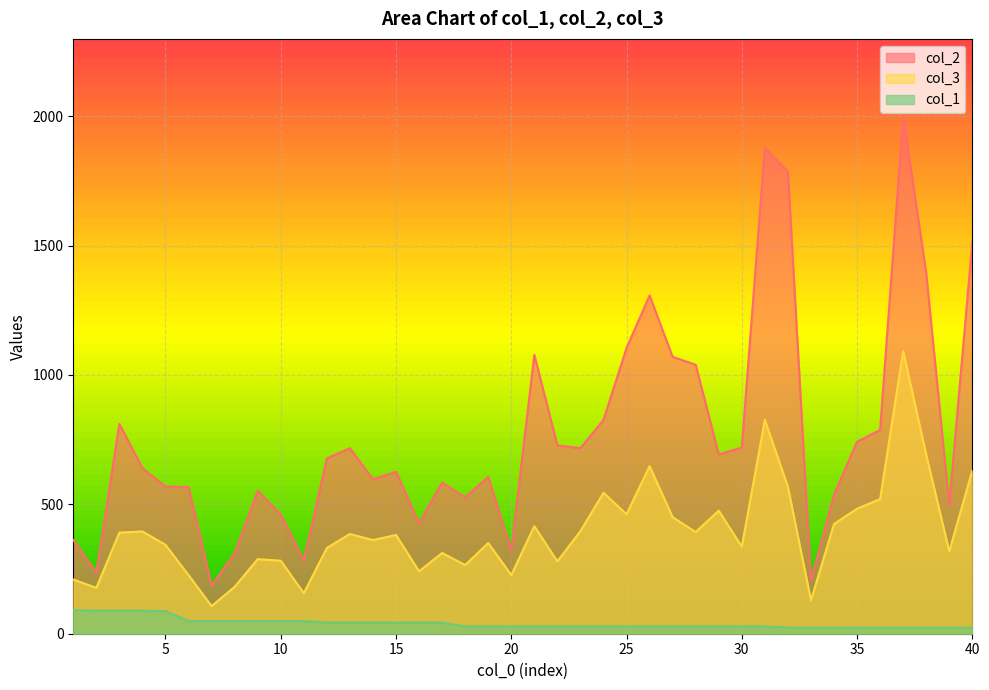

Which label corresponds to the largest value in the chart?

37